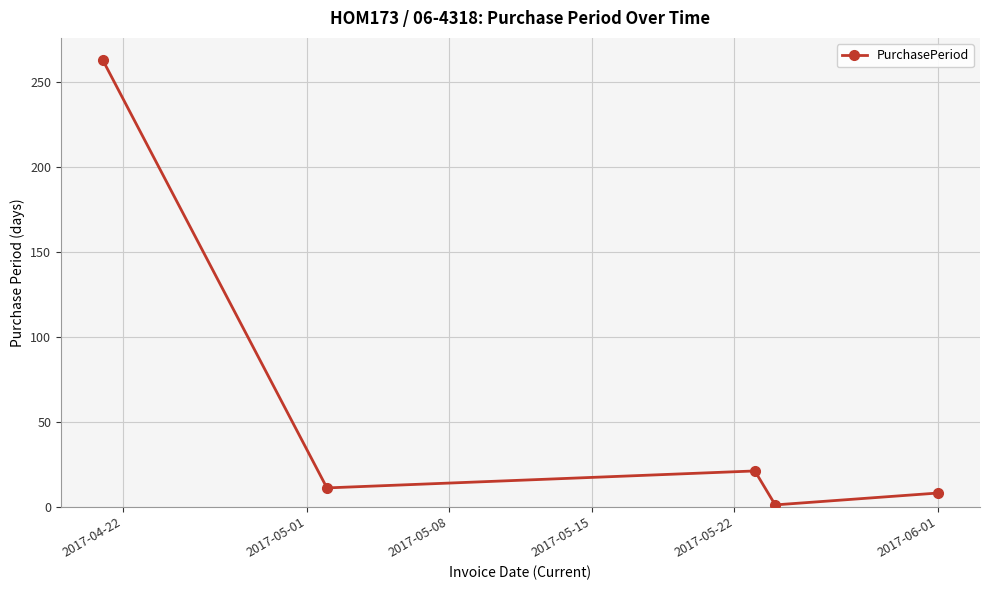

What is the smallest value displayed?

1